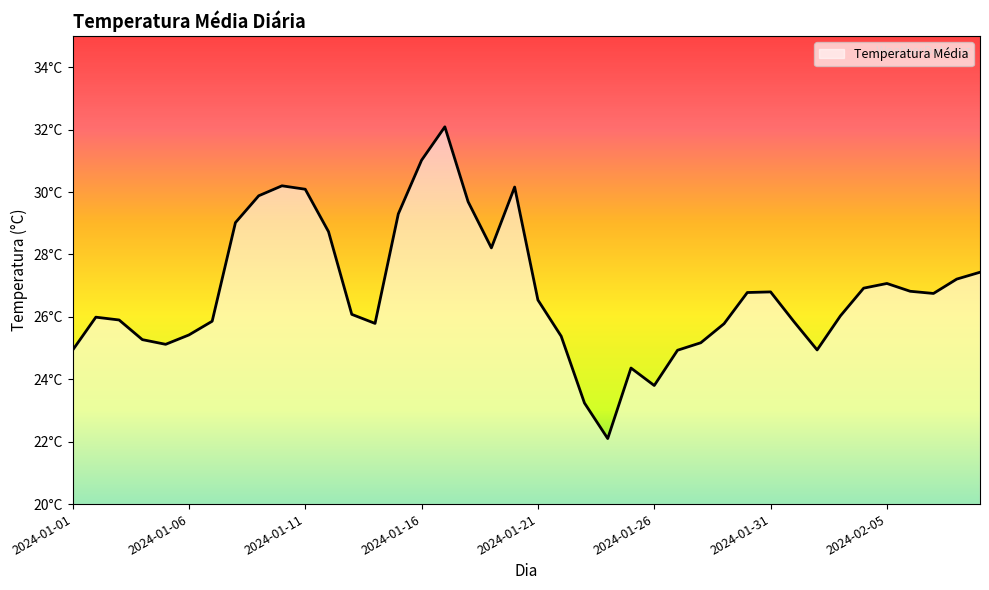

Does the chart have visible grid lines?

No